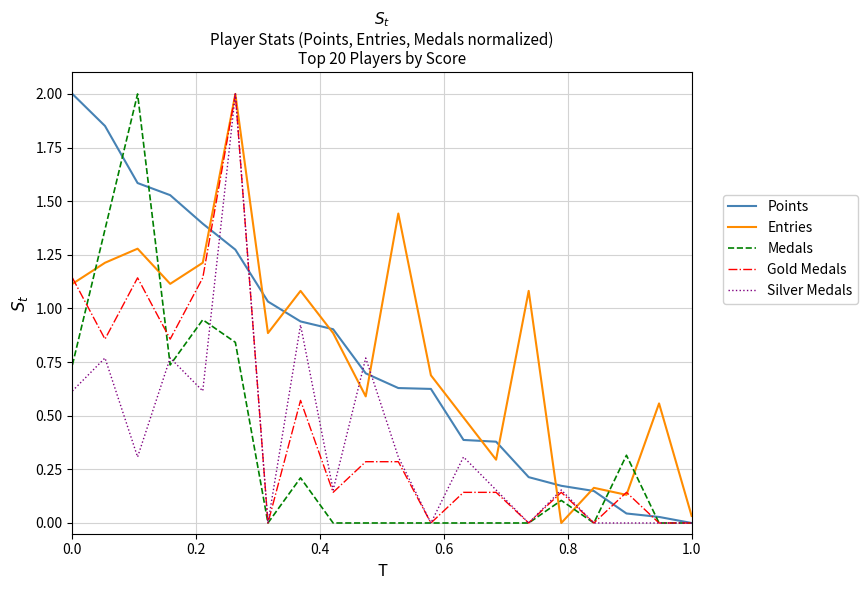

True or false: Entries and Medals intersect in this chart.

True